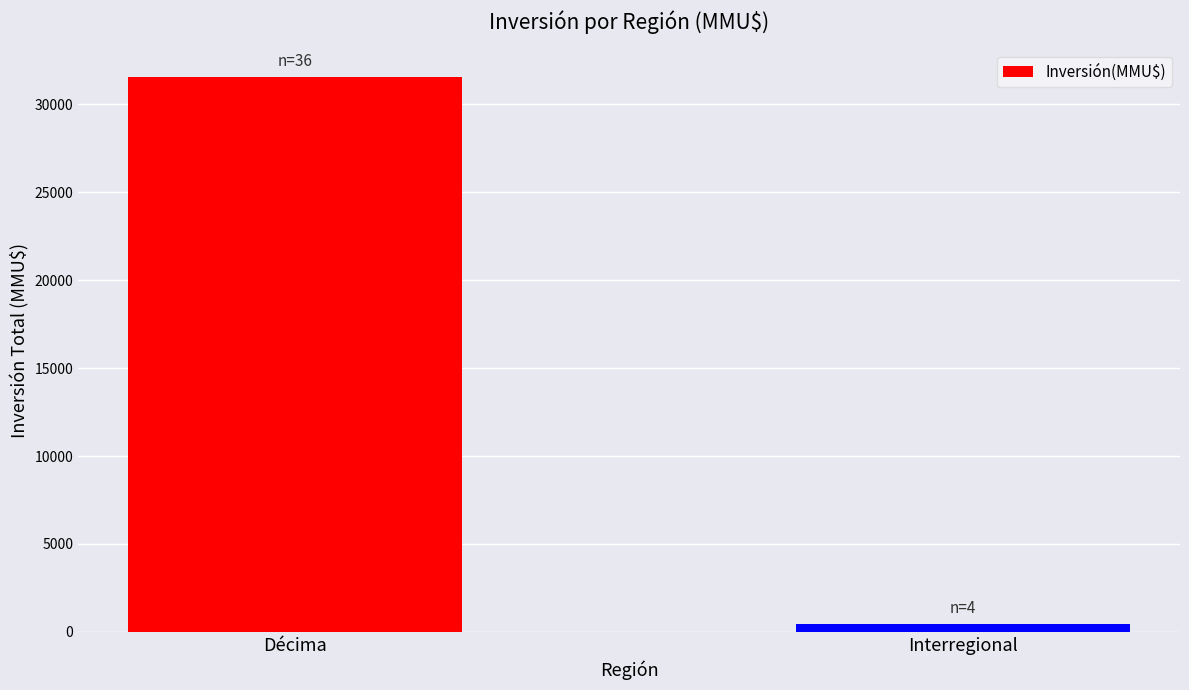

Between Interregional and Décima, which is larger?

Décima